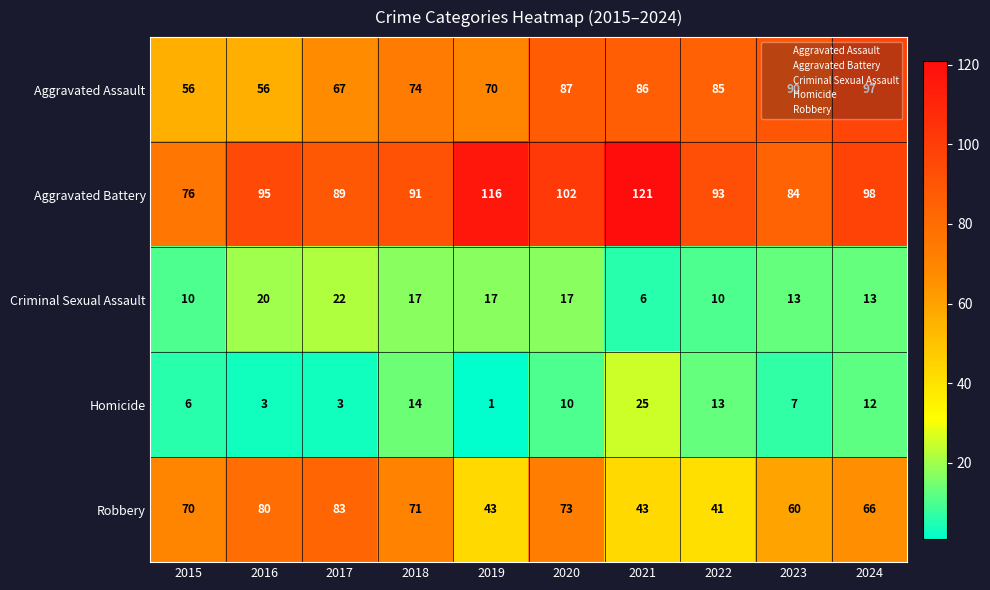

What is the difference between the Homicide values at 2018 and 2019?

13